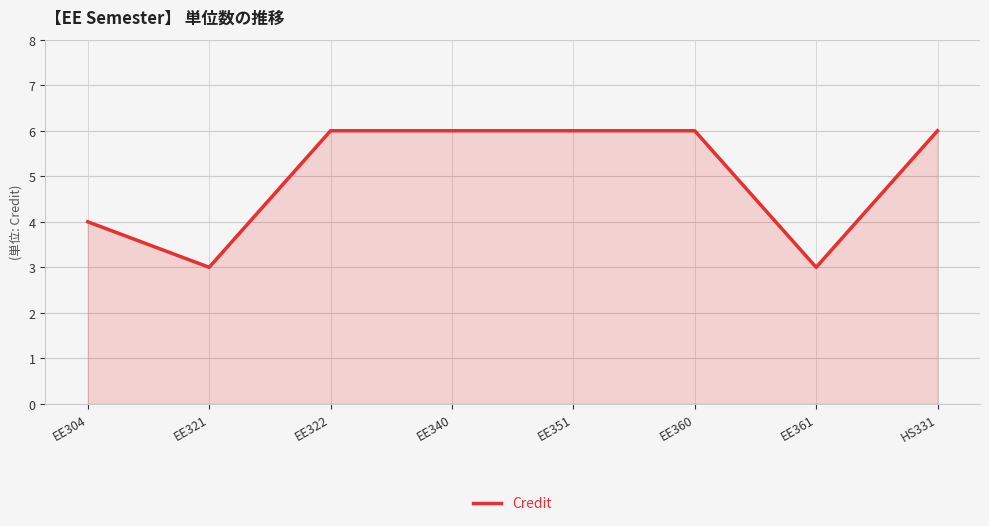

What is the minimum value shown in the chart?

3